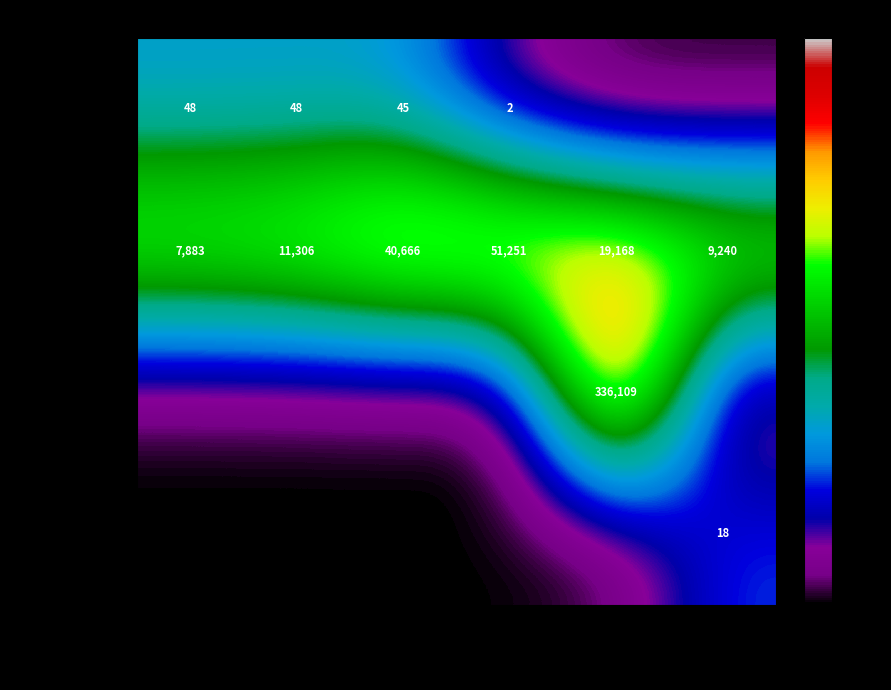

True or false: Scala has a value of 9240 at project.

True